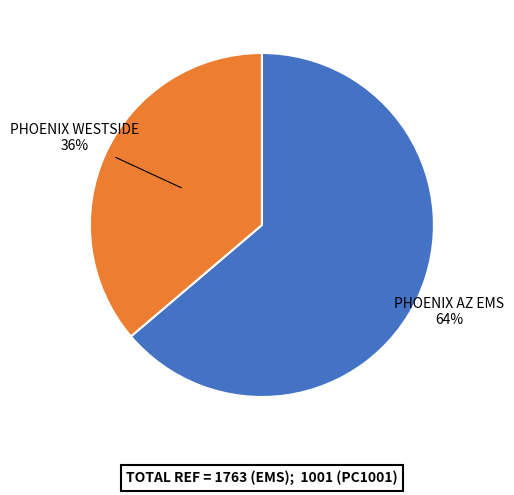

How many segments does this pie chart have?

2